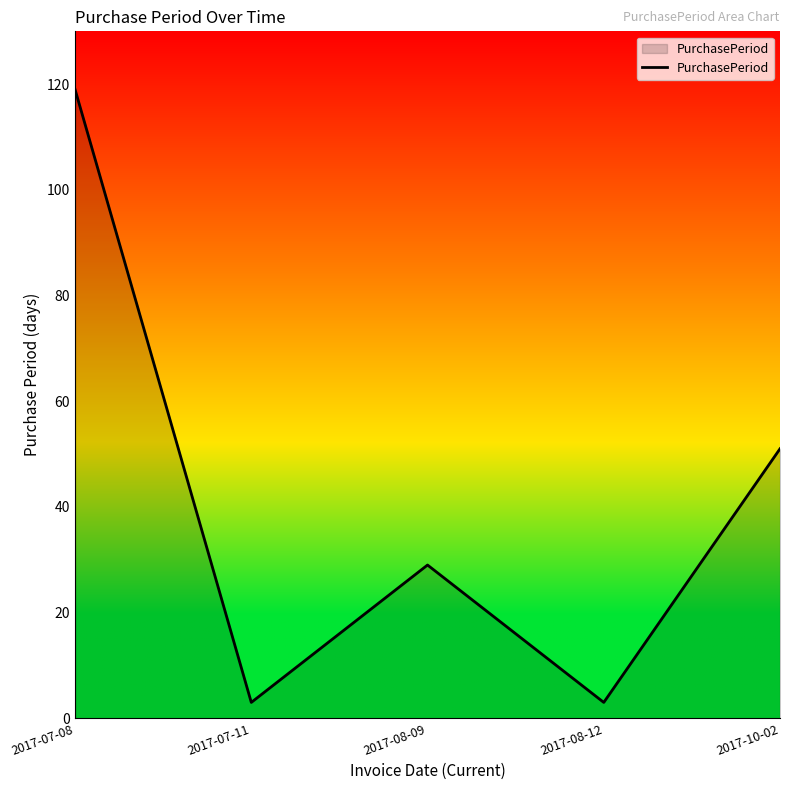

At which category does the data reach its first local valley?

2017-07-11